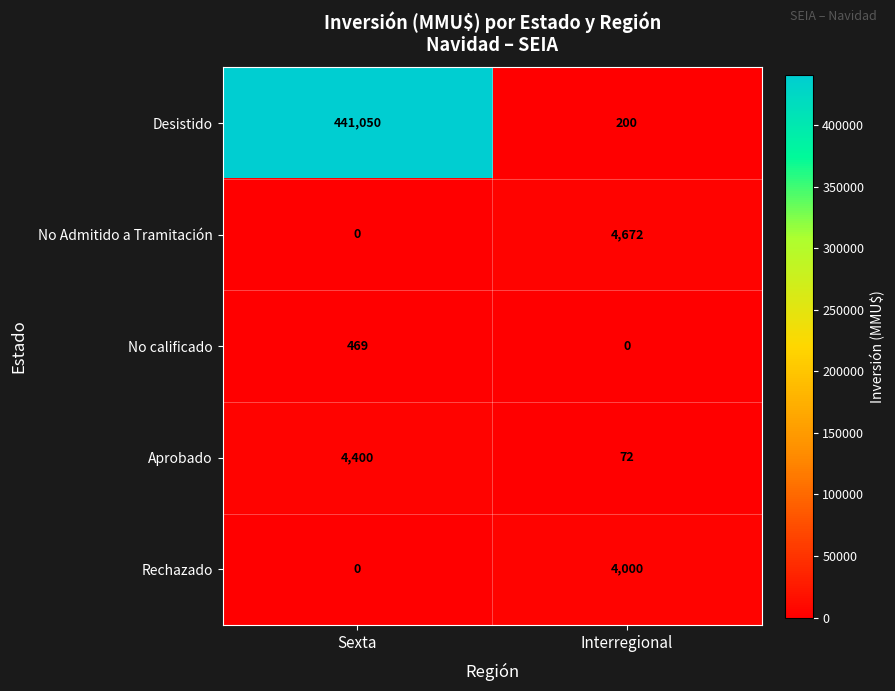

Which series has the widest spread of values?

Desistido